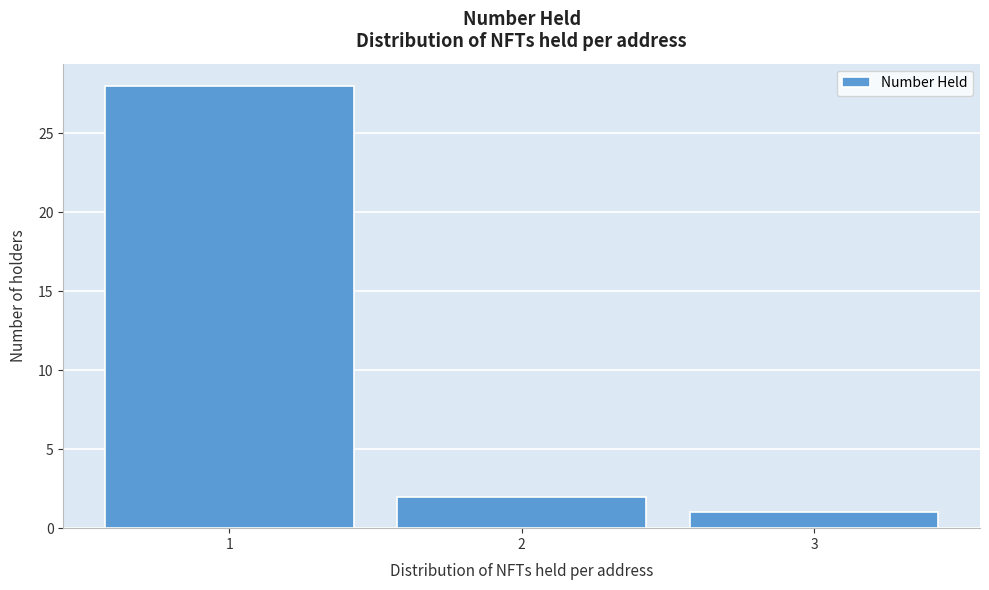

Reading left to right, list every bar in this chart as the range it spans on the x-axis followed by its height. The values are not printed on the chart, so give them approximately, as read against the axis.

0.5 to 1.5: 28
1.5 to 2.5: 2
2.5 to 3.5: 1